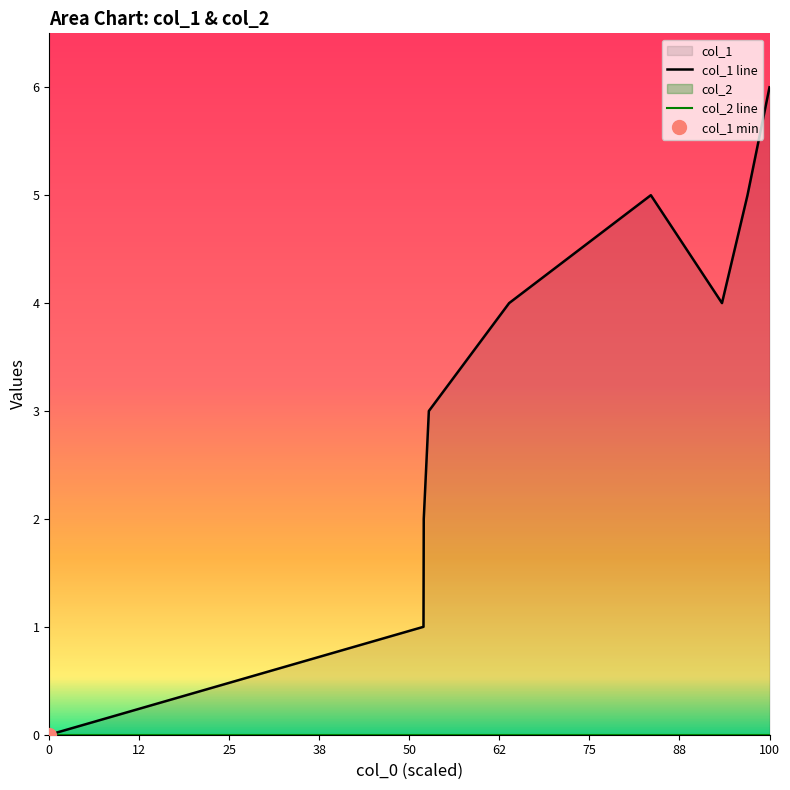

At which category does the chart reach its minimum across all series?

1651594605